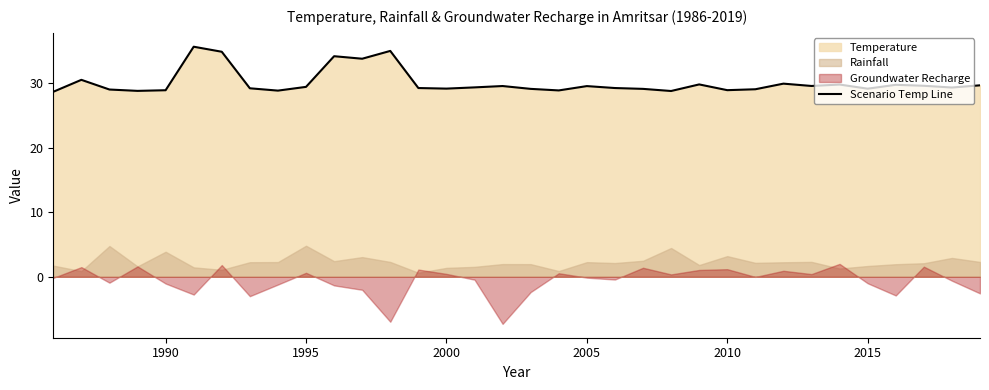

True or false: the data shows 43.5 at 1995.

False